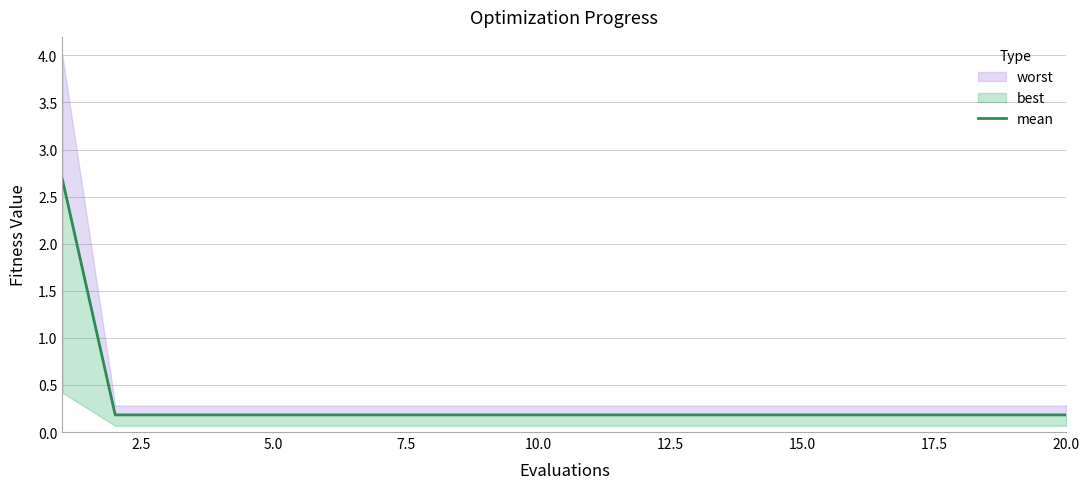

What is the average value?

0.3